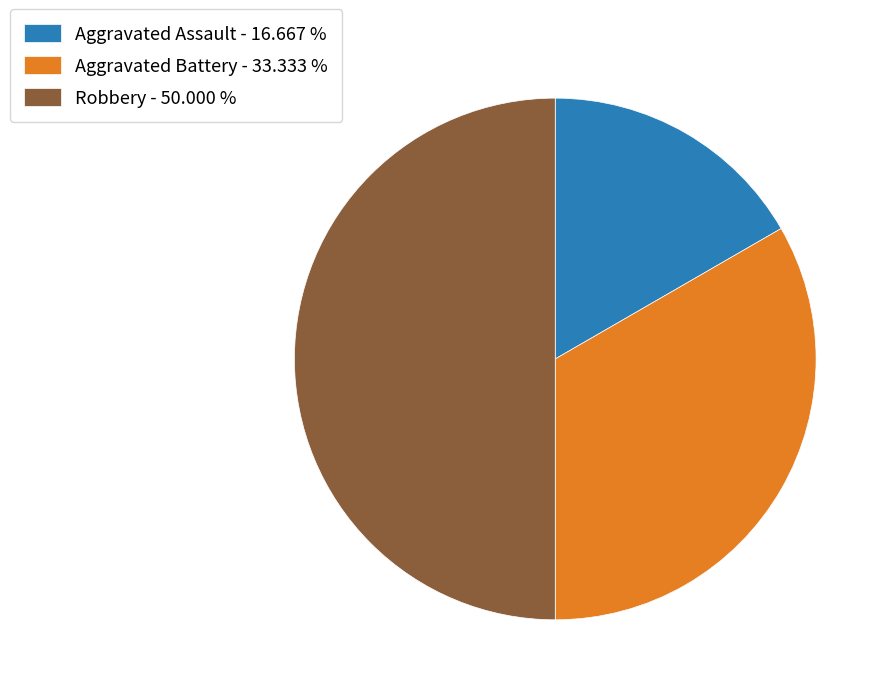

What is the ratio of the value at Robbery to the value at Aggravated Assault?

3.0